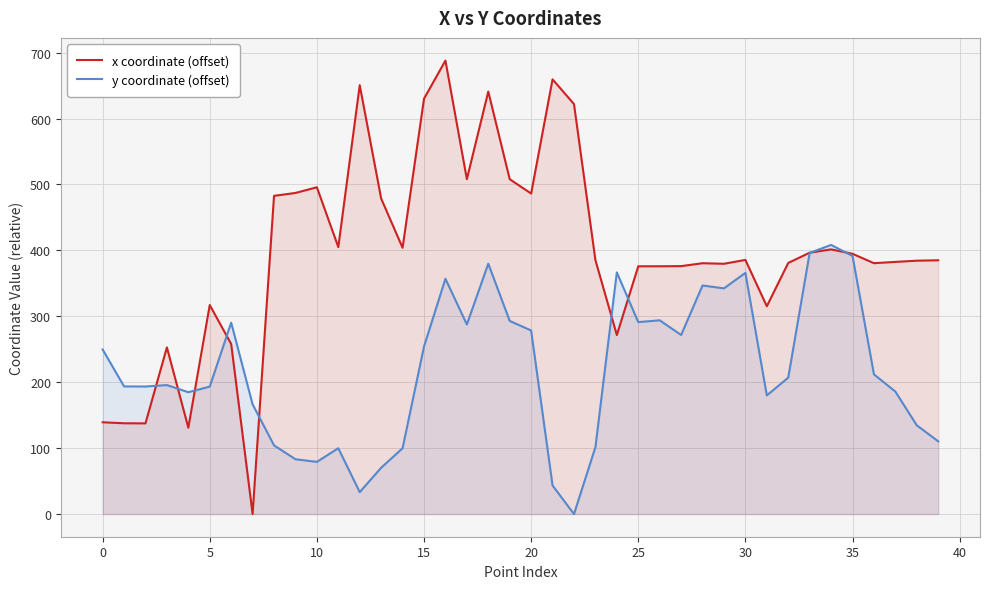

Which series has the largest total across all categories?

x coordinate (offset)